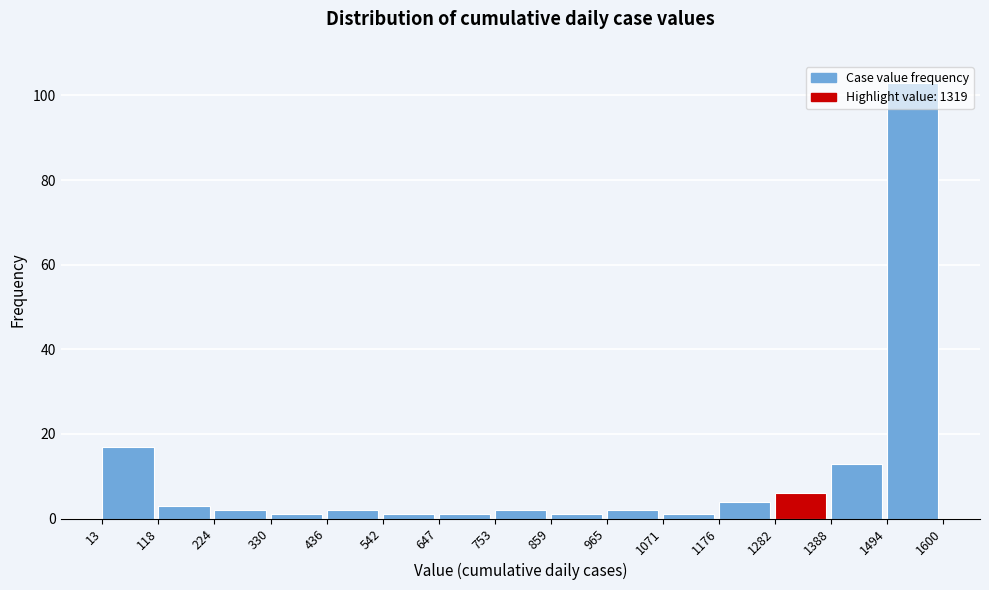

How tall is the bar that spans 1282 to 1388 on the x-axis? The values are not printed on the chart, so give them approximately, as read against the axis.

6